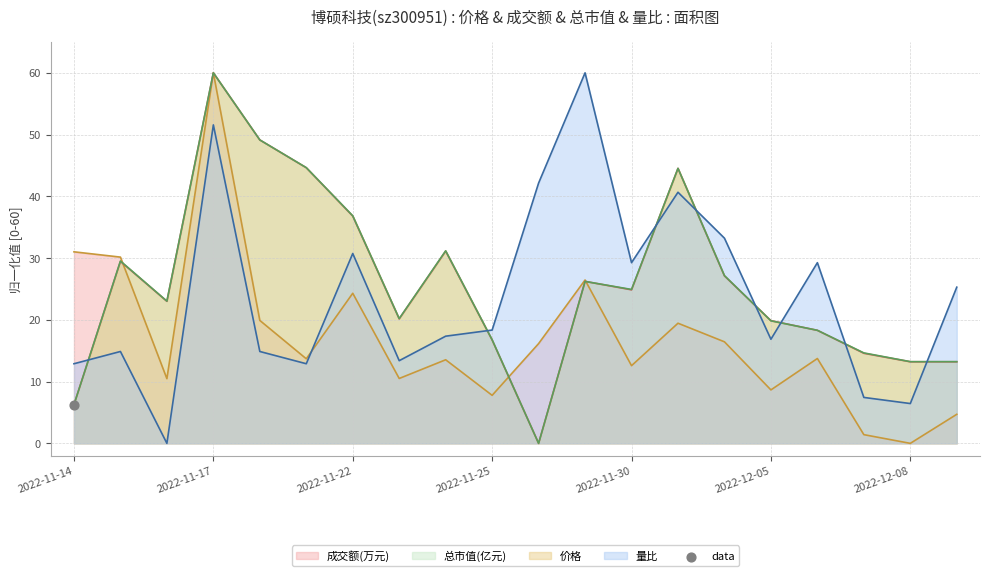

Which series contains the highest Y value?

价格